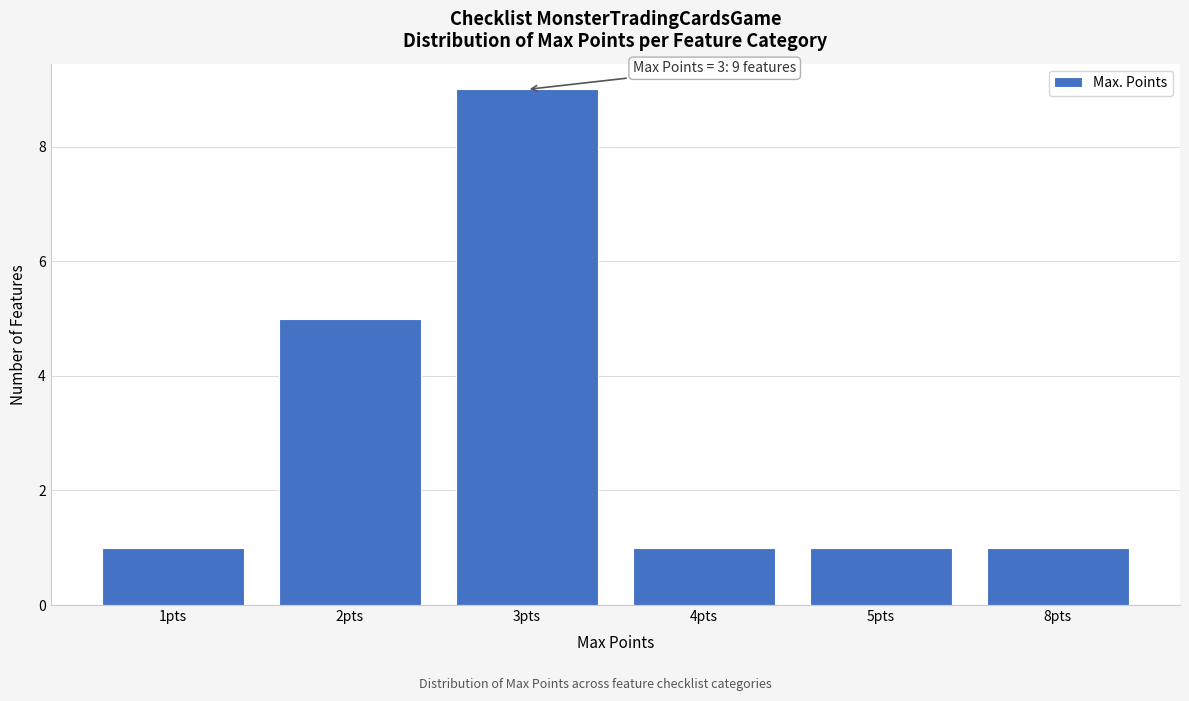

Reading right to left, what are all the values shown in this chart?

1	1	1	9	5	1